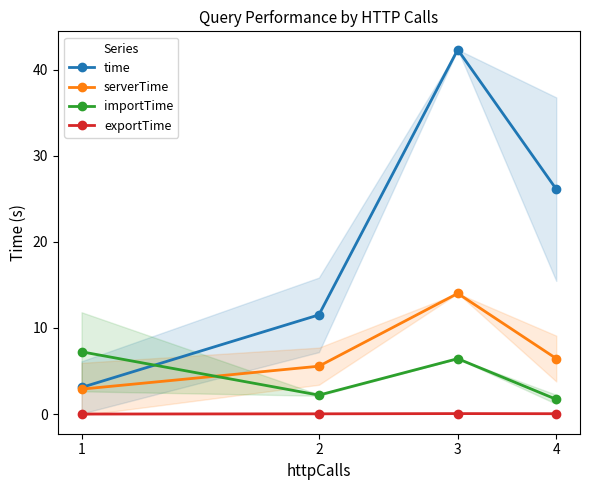

How many distinct data groups are displayed?

4